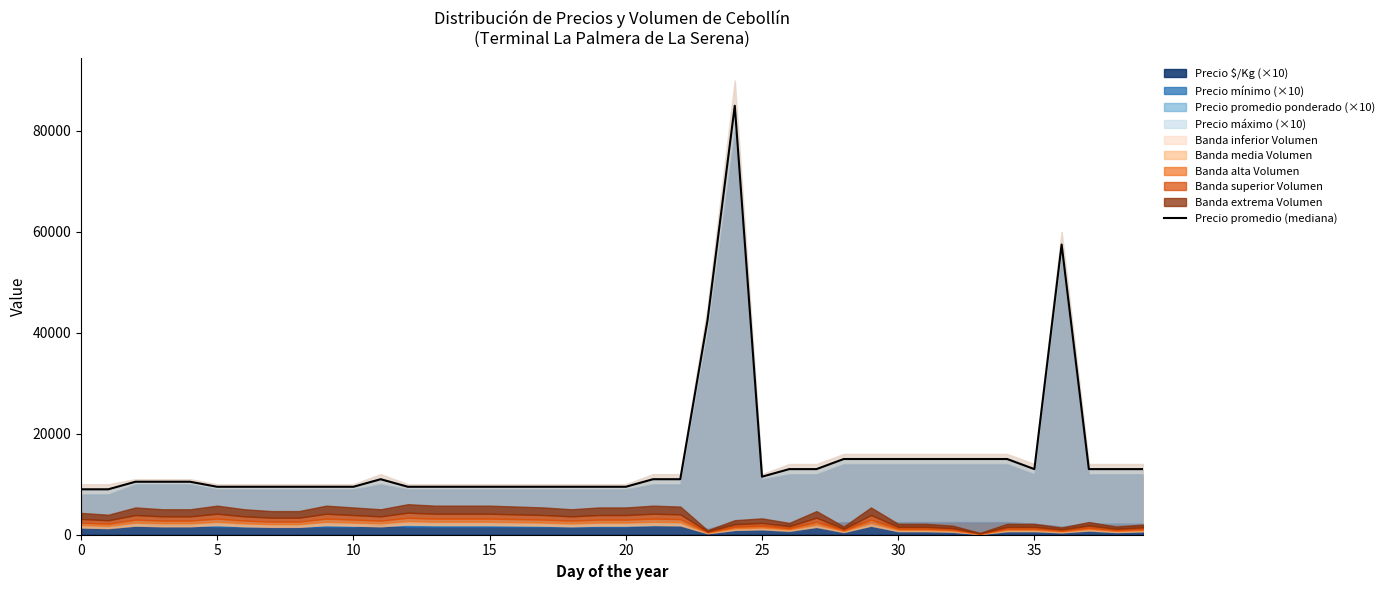

Which category has the highest value across all series?

24